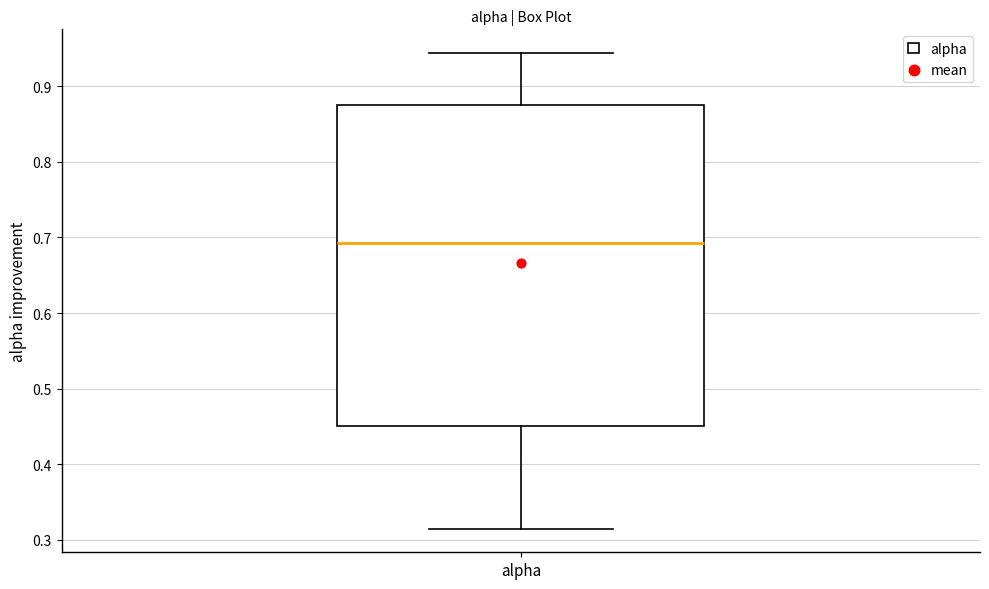

Where is the upper edge of the box for alpha on the y-axis? The values are not printed on the chart, so give them approximately, as read against the axis.

0.88